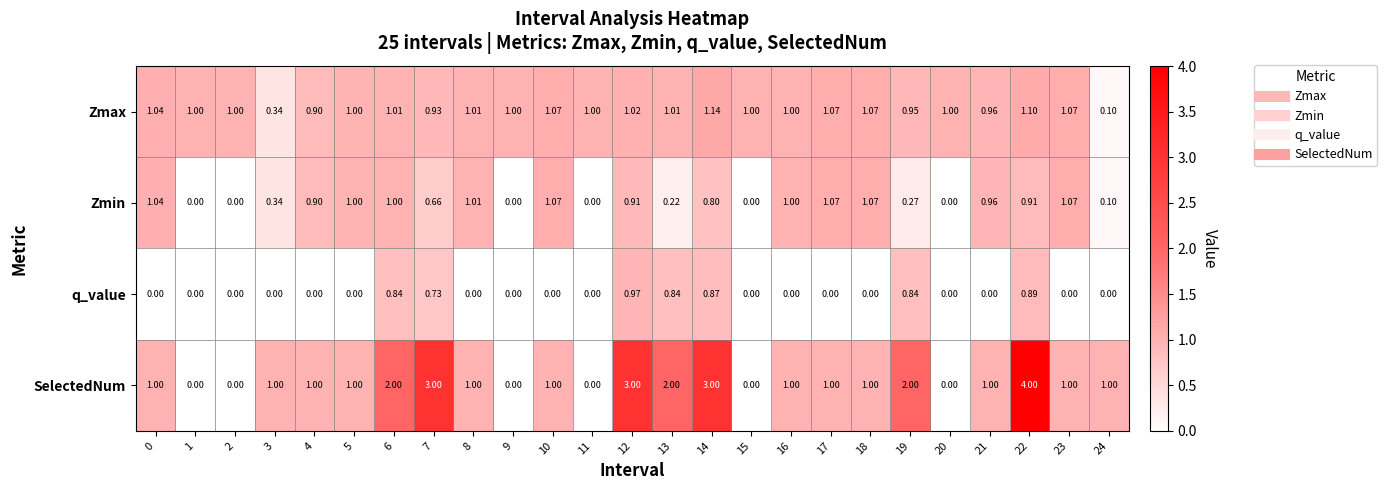

Rank the series by their maximum value, from highest to lowest.

SelectedNum, Zmax, Zmin, q_value